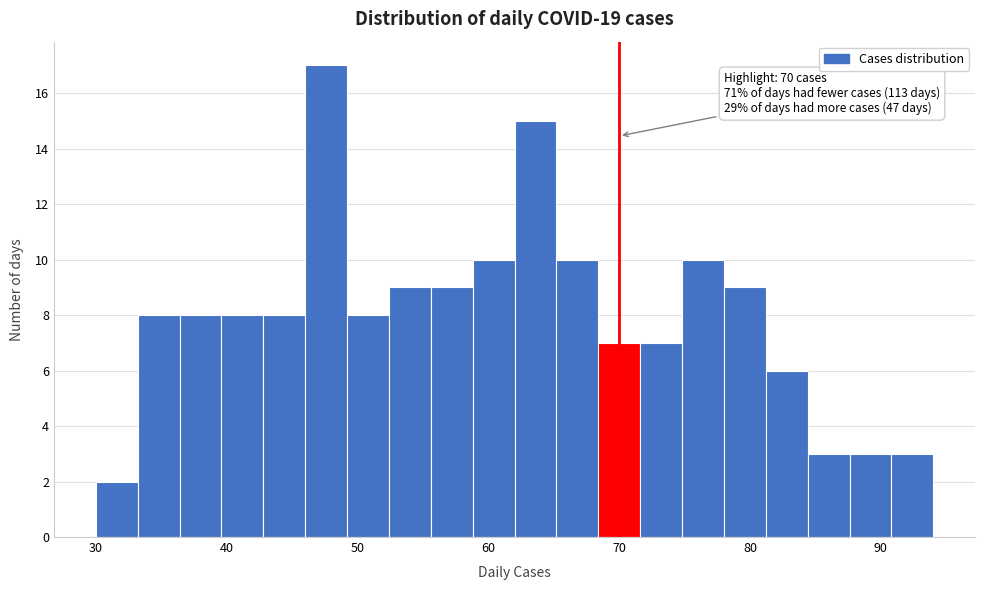

Around what value on the x-axis is the tallest bar? Give the approximate position of its centre, as read against the axis.

48